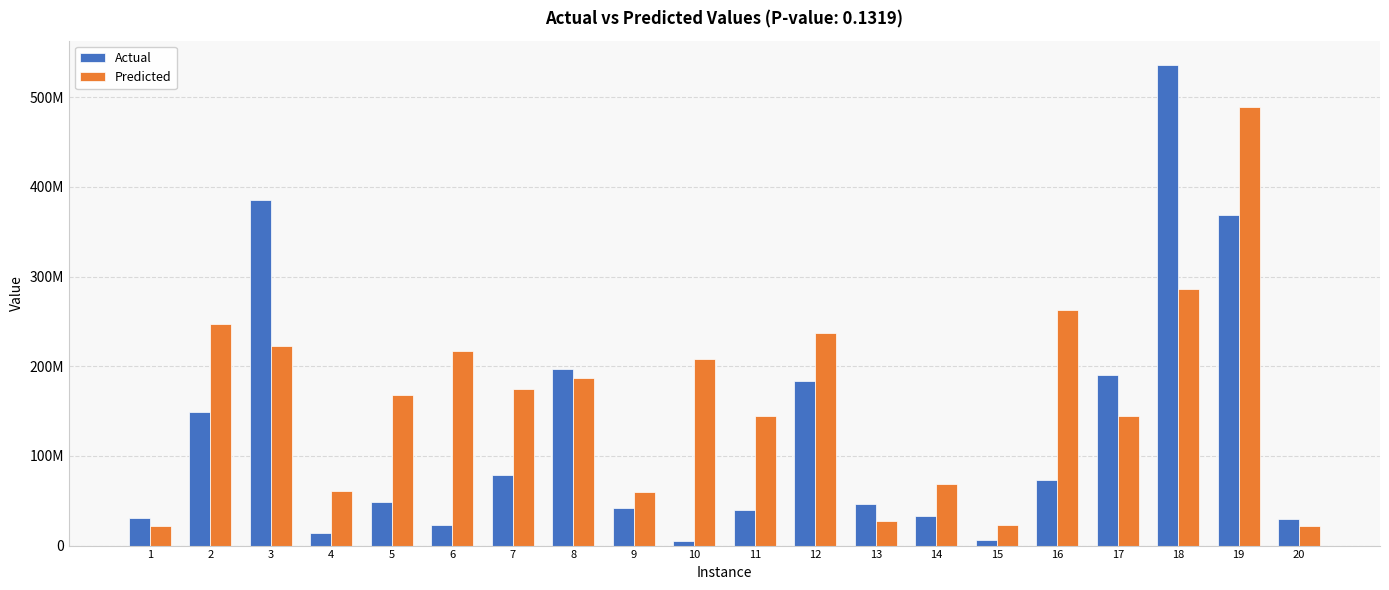

What are all the series names shown in the legend?

Actual, Predicted